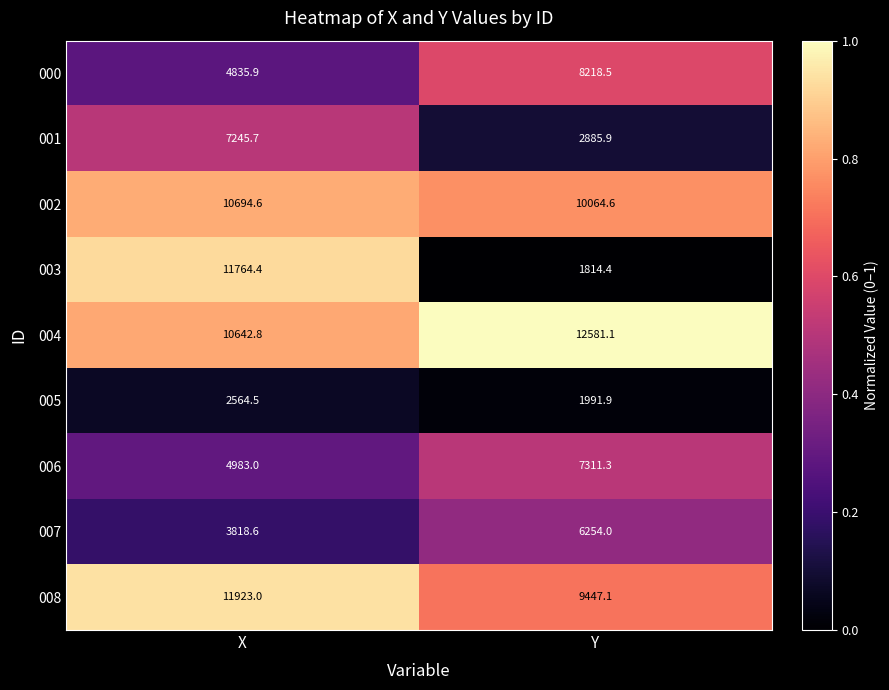

What is the maximum value shown in the chart?

12581.1